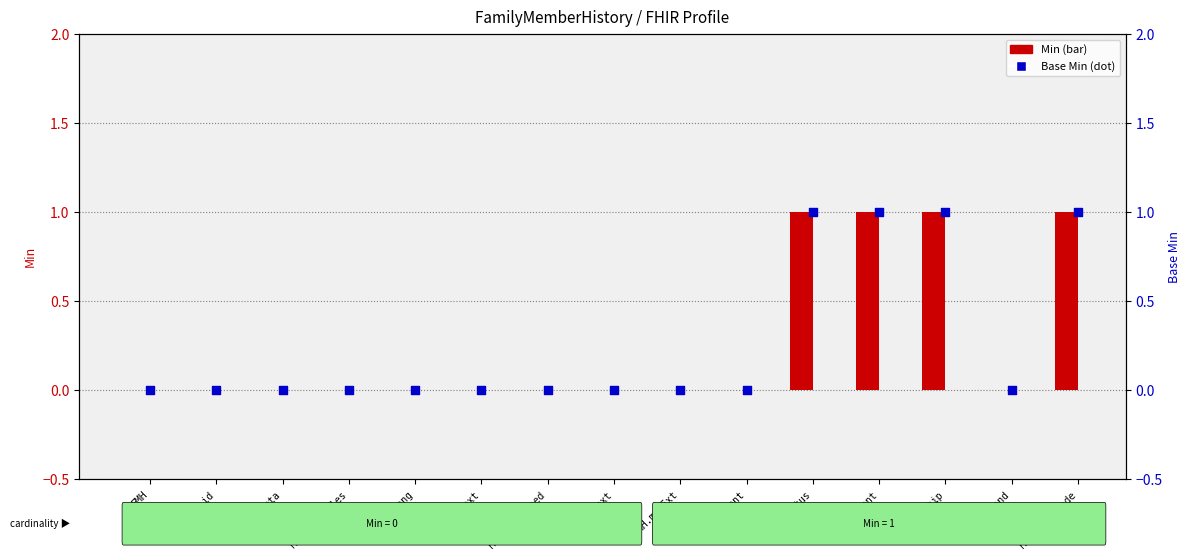

Which series has the largest total across all categories?

Min